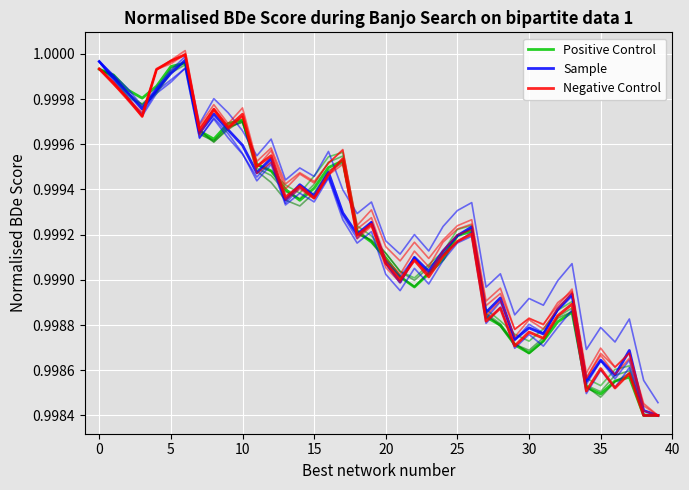

What is the label of the 30th point from the right?

10